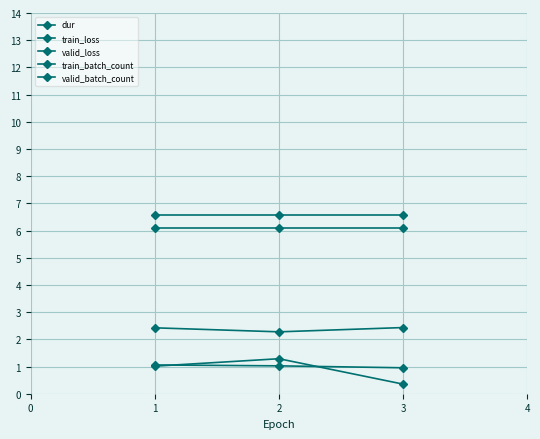

What is the approximate value of valid_batch_count at 2?

6.1